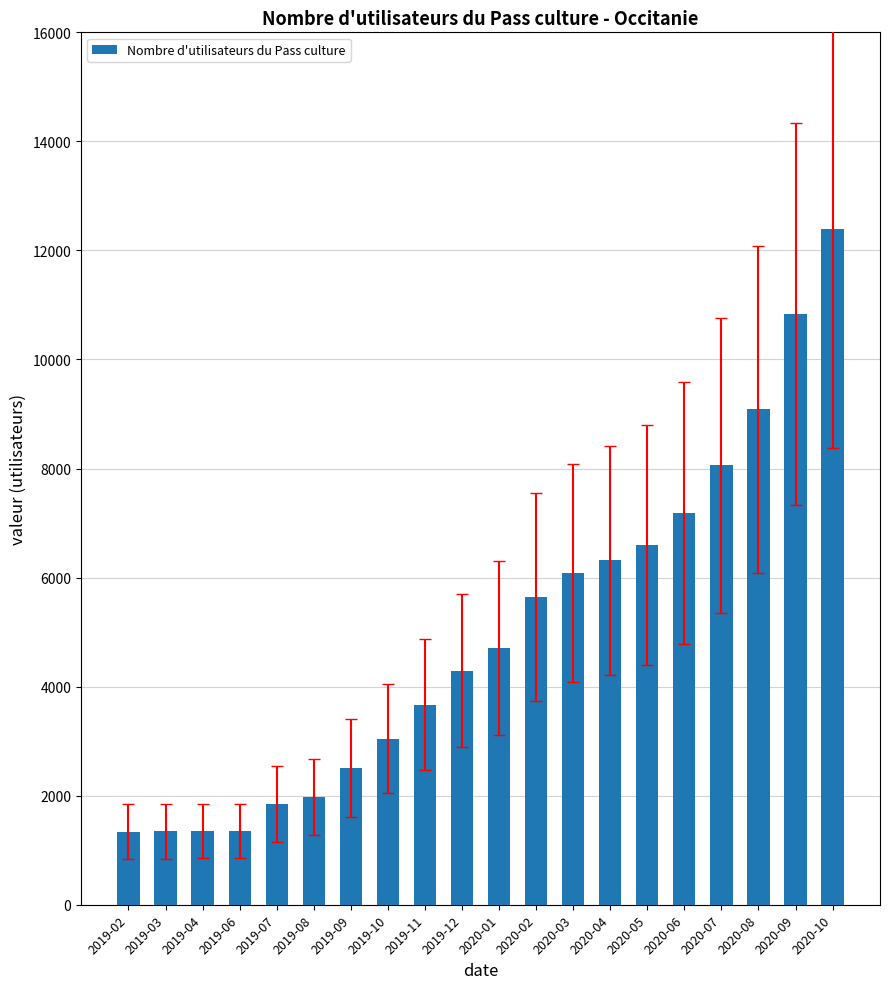

What is the difference between the maximum and second lowest values?

11037